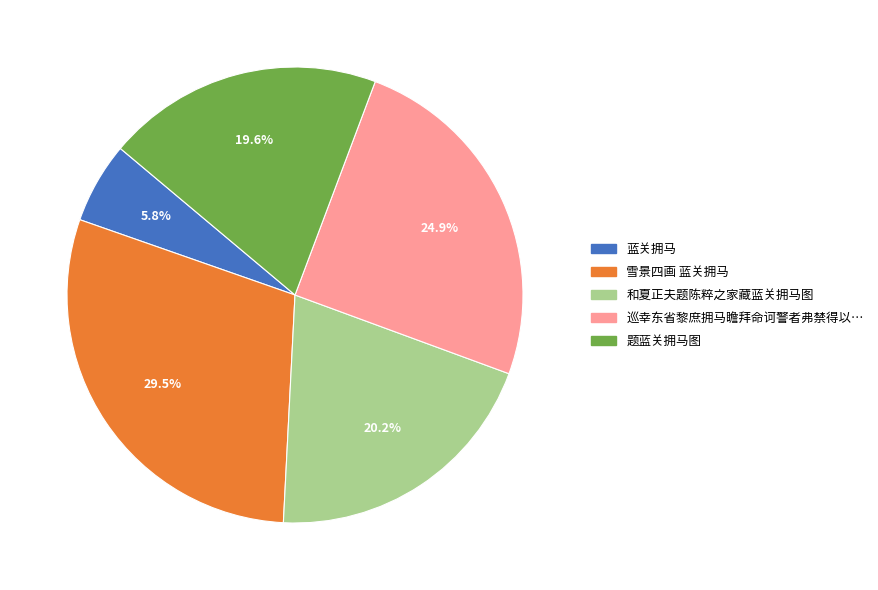

Does any single category account for the majority?

No